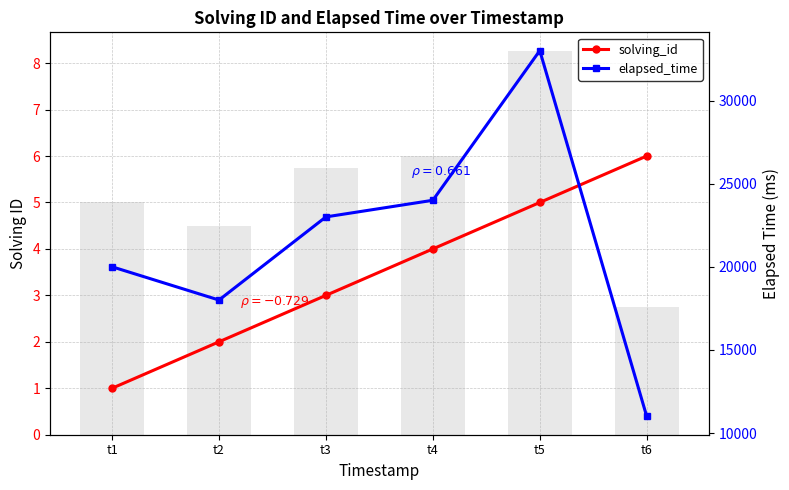

Which label corresponds to the largest value in the chart?

t5